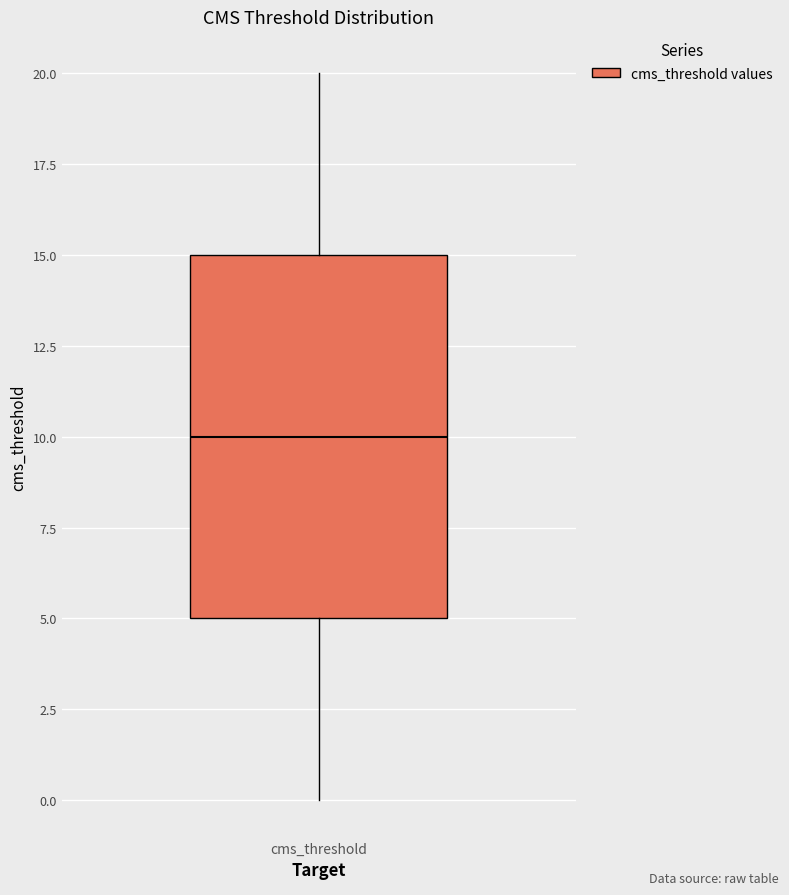

Read this box plot against the y-axis: the position of the median line, the range covered by the box, and the ends of both whiskers. The values are not printed on the chart, so give them approximately, as read against the axis.

median 10, box 5 to 15, whiskers 0 to 20